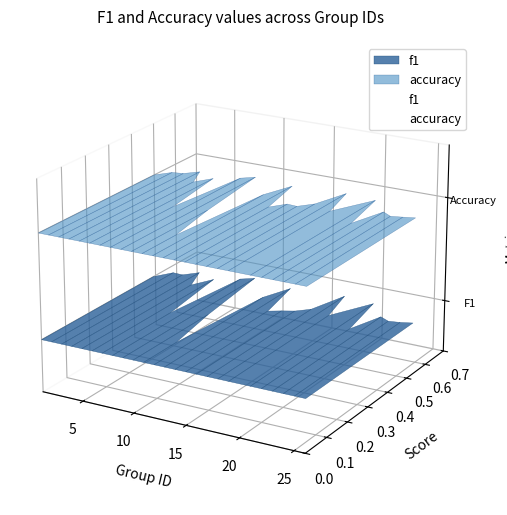

Which category has the lowest value in the accuracy series?

10